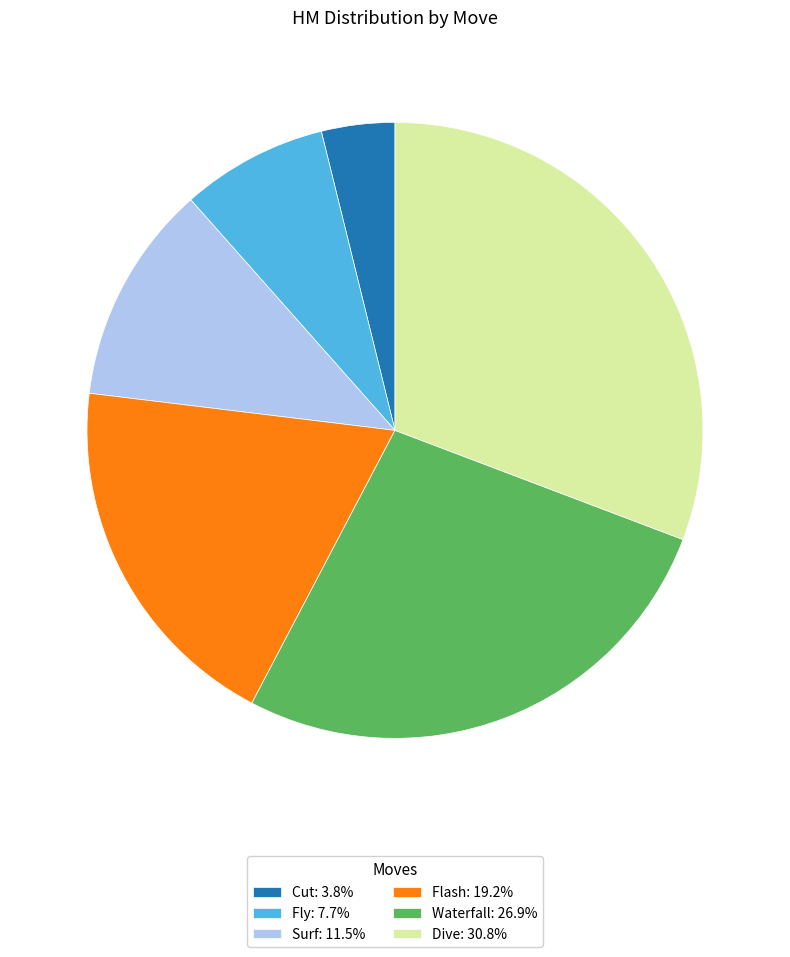

Is the sum of Surf: 11.5% and Dive: 30.8% greater than half?

No